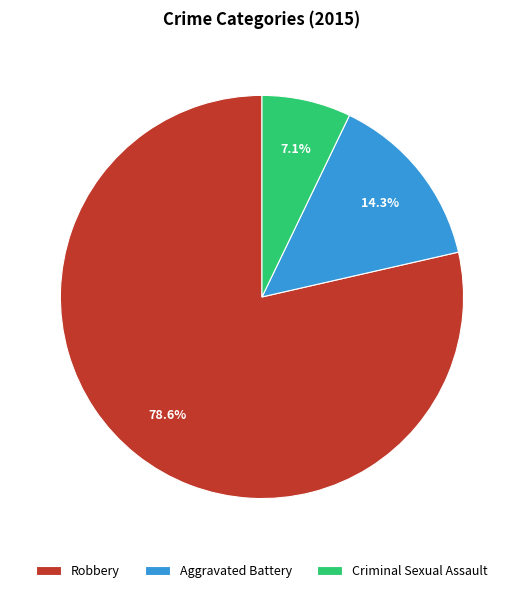

To the nearest percent, what percentage of the pie is Aggravated Battery?

14%